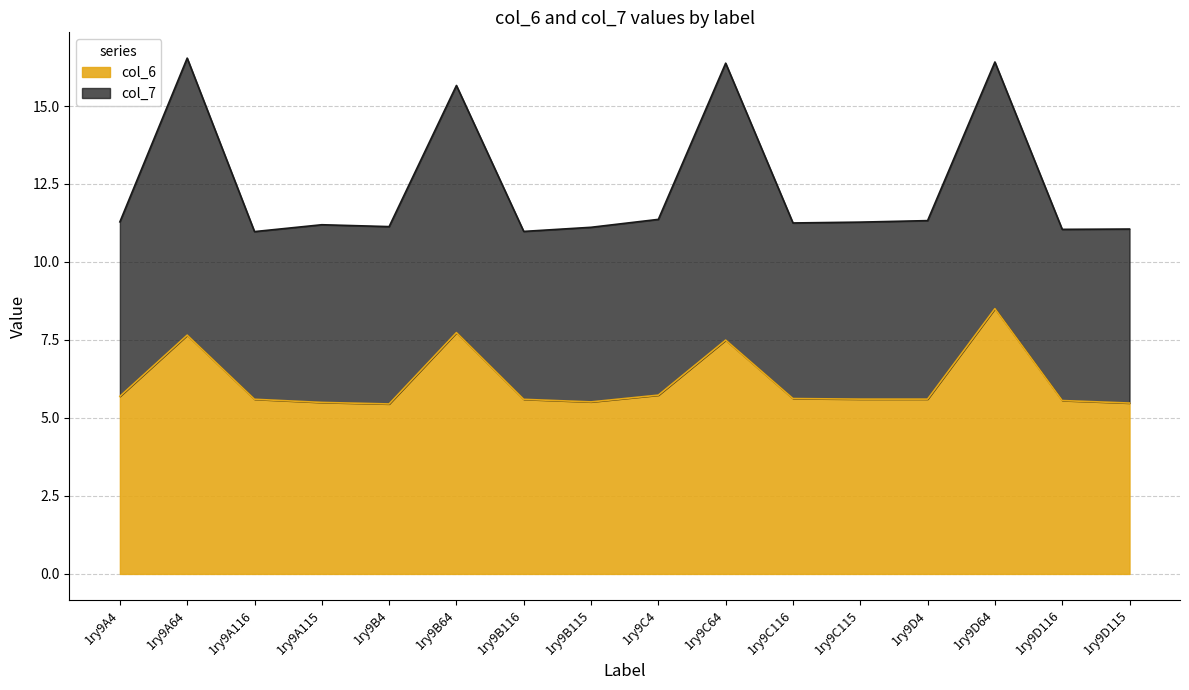

At which category does col_7 reach its first local valley?

1ry9A116